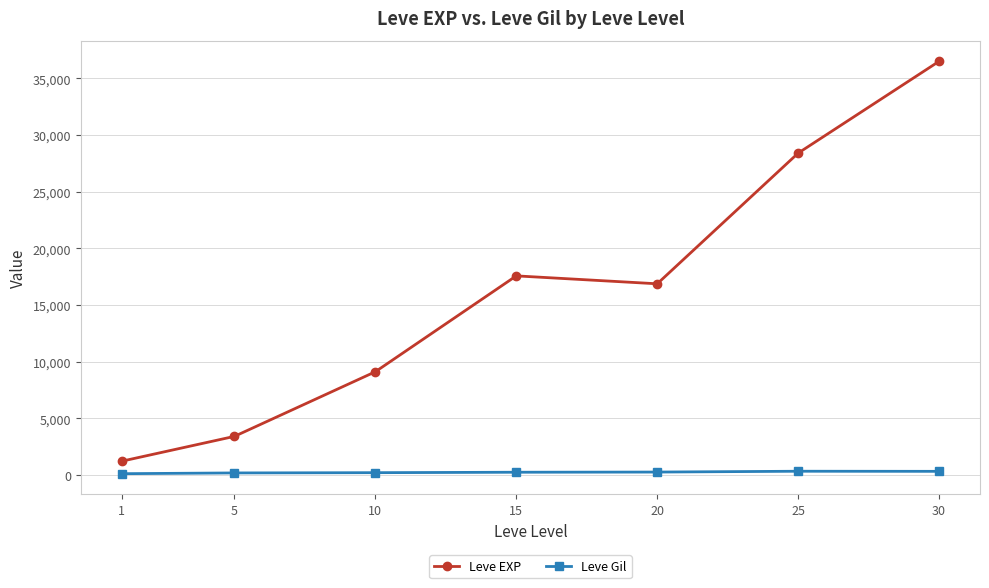

True or false: Leve EXP and Leve Gil intersect in this chart.

False